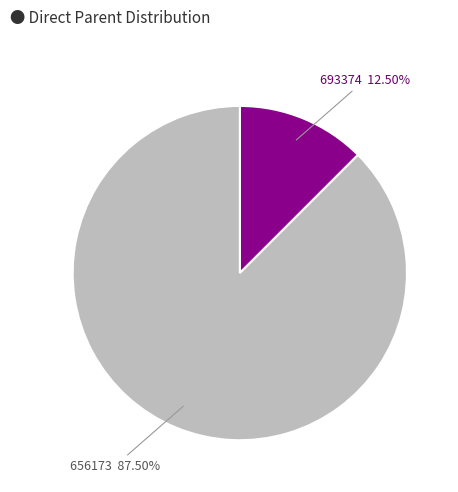

To the nearest percent, what is the difference between the largest and smallest slice percentages?

75%